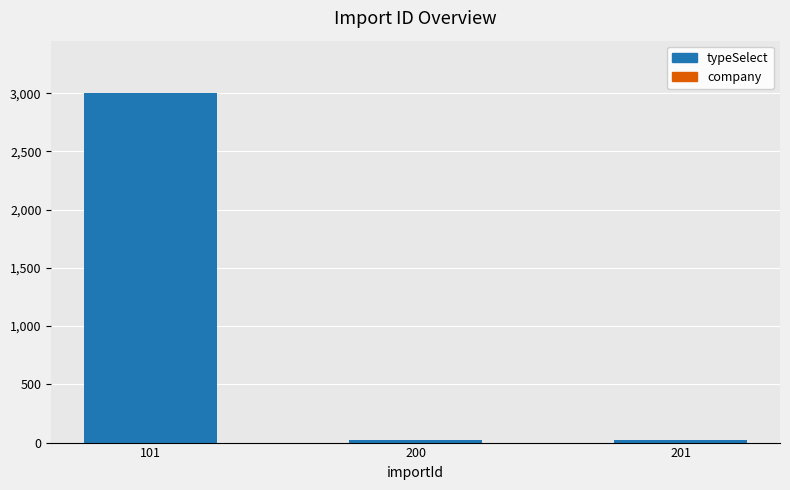

Are the bars horizontal?

No